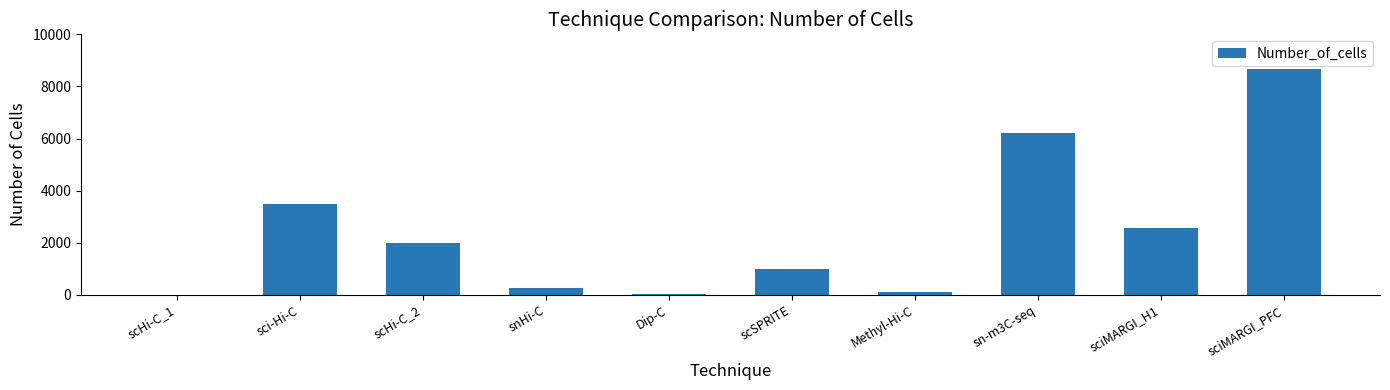

The value at scHi-C_1 is 10. True or false?

True